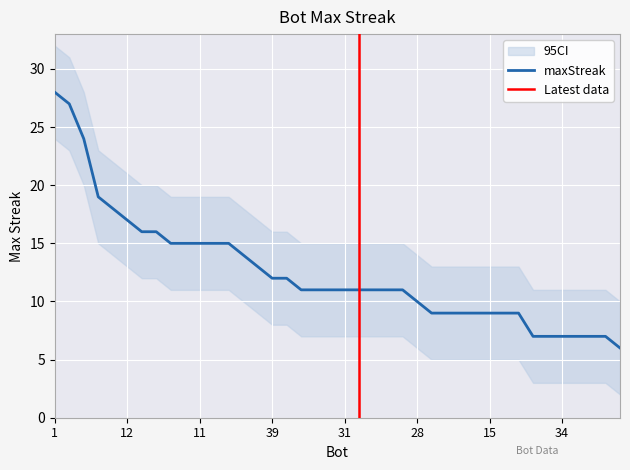

At which category does the chart reach its minimum across all series?

25